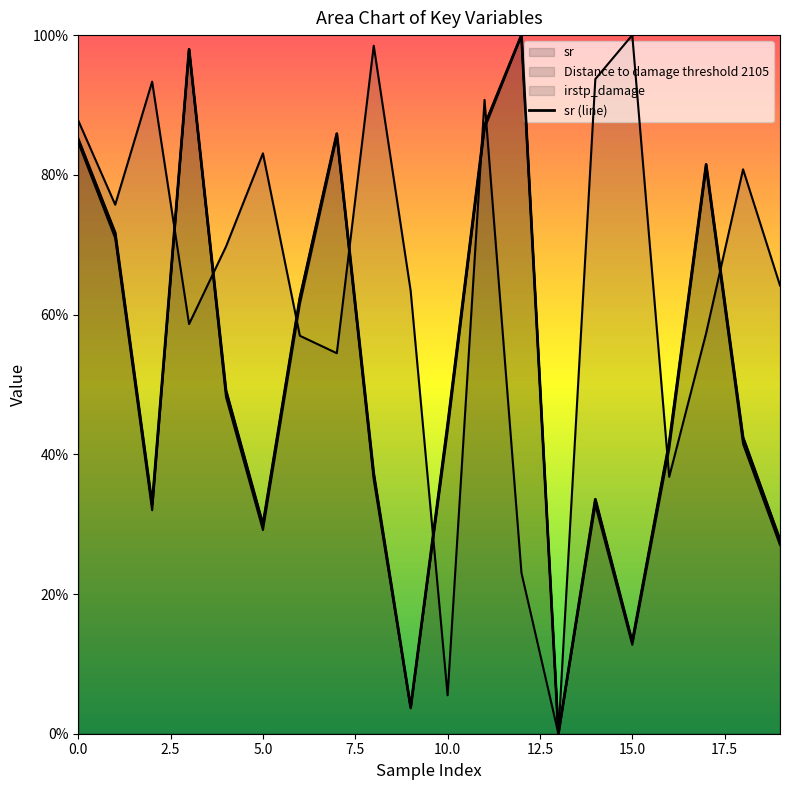

Between 0 and 6, which series saw the biggest shift?

irstp_damage